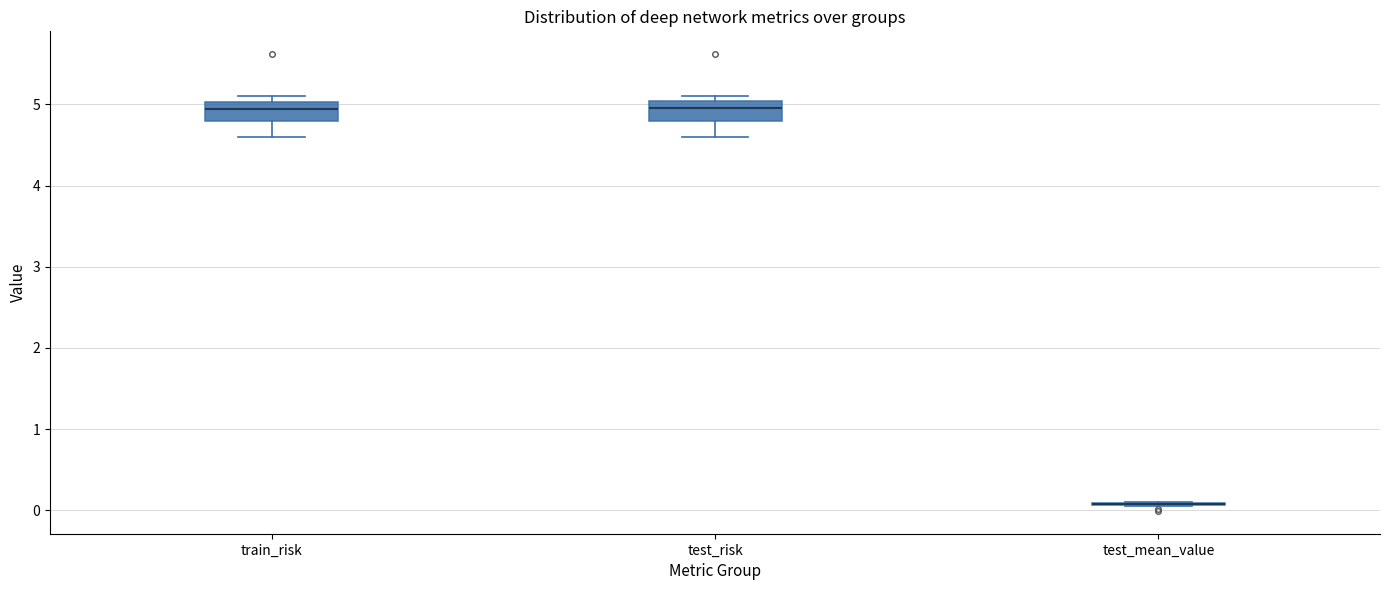

Reading left to right, read every box against the y-axis: the position of its median line, the range the box covers, and the ends of its whiskers. The values are not printed on the chart, so give them approximately, as read against the axis.

train_risk: median 4.9, box 4.8 to 5.0, whiskers 4.6 to 5.1
test_risk: median 4.9, box 4.8 to 5.0, whiskers 4.6 to 5.1
test_mean_value: box collapsed to a line at 0.1, whiskers 0.1 to 0.1